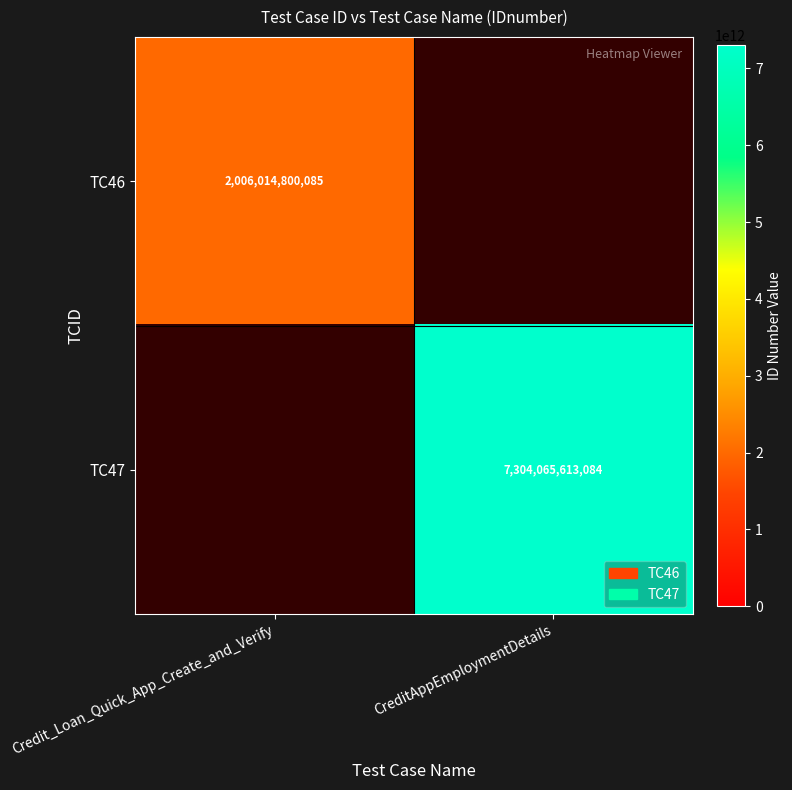

Is it true that TC47 equals 12359980784018.7 at CreditAppEmploymentDetails?

False